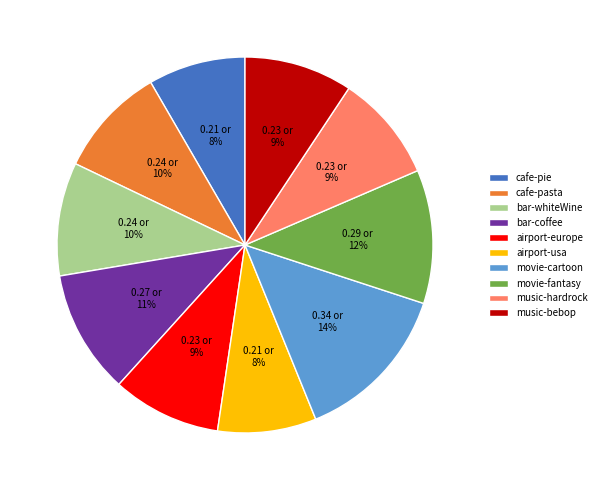

Count the number of slices in the pie.

10